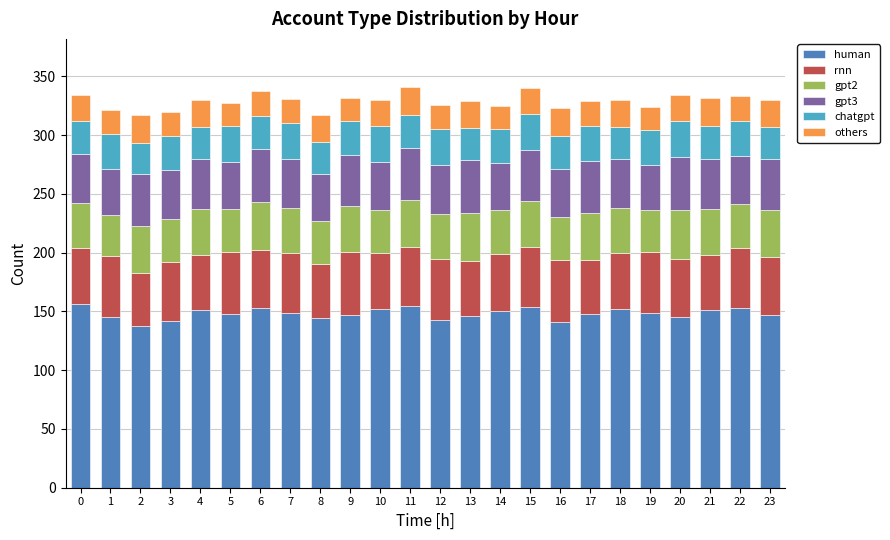

What is the maximum value for human?

156